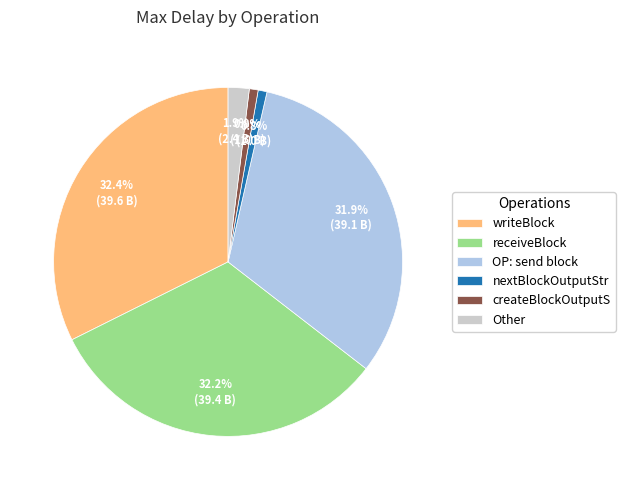

Is writeBlock the majority of the pie?

No